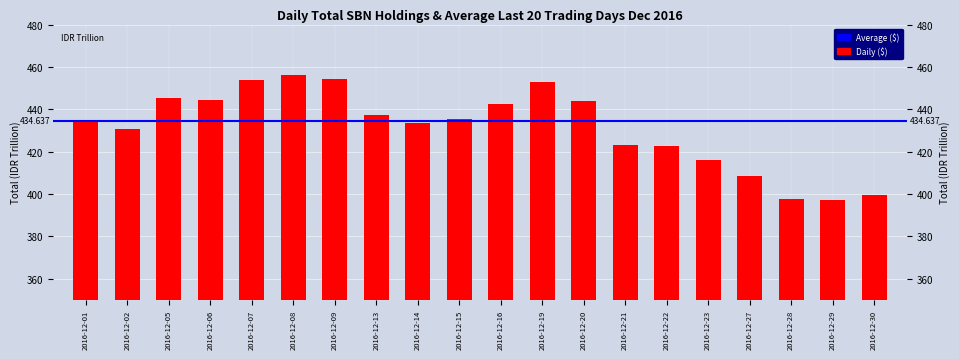

What is the maximum value shown in the chart?

456.2